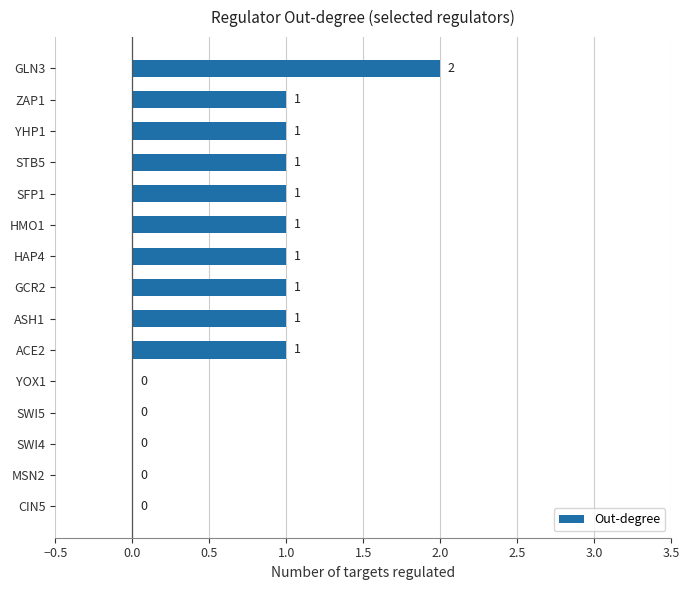

How many values are between 0 and 1?

14